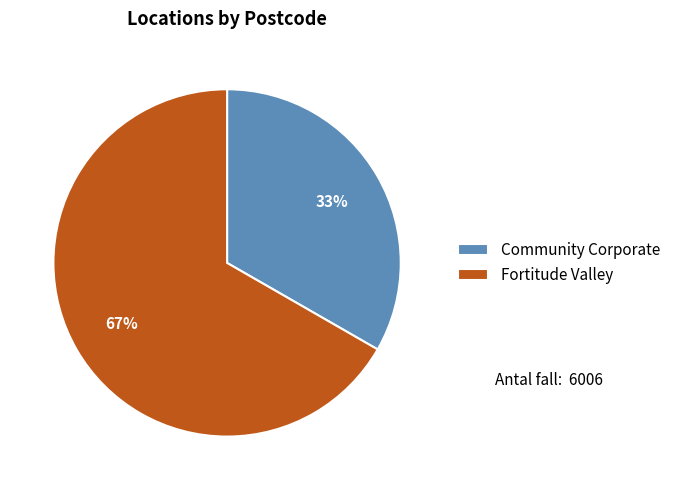

Rank the categories by value from highest to lowest.

Fortitude Valley, Community Corporate